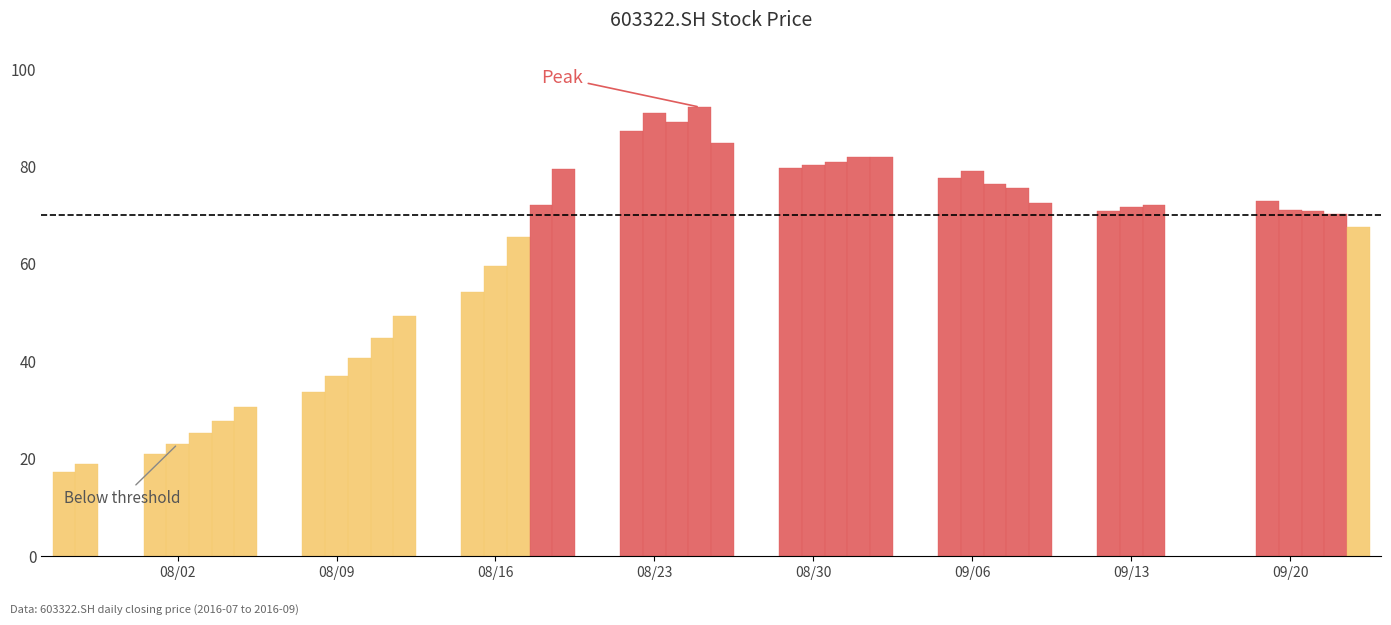

List the labels in order of value, largest first.

2016-08-25, 2016-08-23, 2016-08-24, 2016-08-22, 2016-08-26, 2016-09-02, 2016-09-01, 2016-08-31, 2016-08-30, 2016-08-29, 2016-08-19, 2016-09-06, 2016-09-05, 2016-09-07, 2016-09-08, 2016-09-19, 2016-09-09, 2016-08-18, 2016-09-14, 2016-09-13, 2016-09-20, 2016-09-21, 2016-09-12, 2016-09-22, 2016-09-23, 2016-08-17, 2016-08-16, 2016-08-15, 2016-08-12, 2016-08-11, 2016-08-10, 2016-08-09, 2016-08-08, 2016-08-05, 2016-08-04, 2016-08-03, 2016-08-02, 2016-08-01, 2016-07-29, 2016-07-28